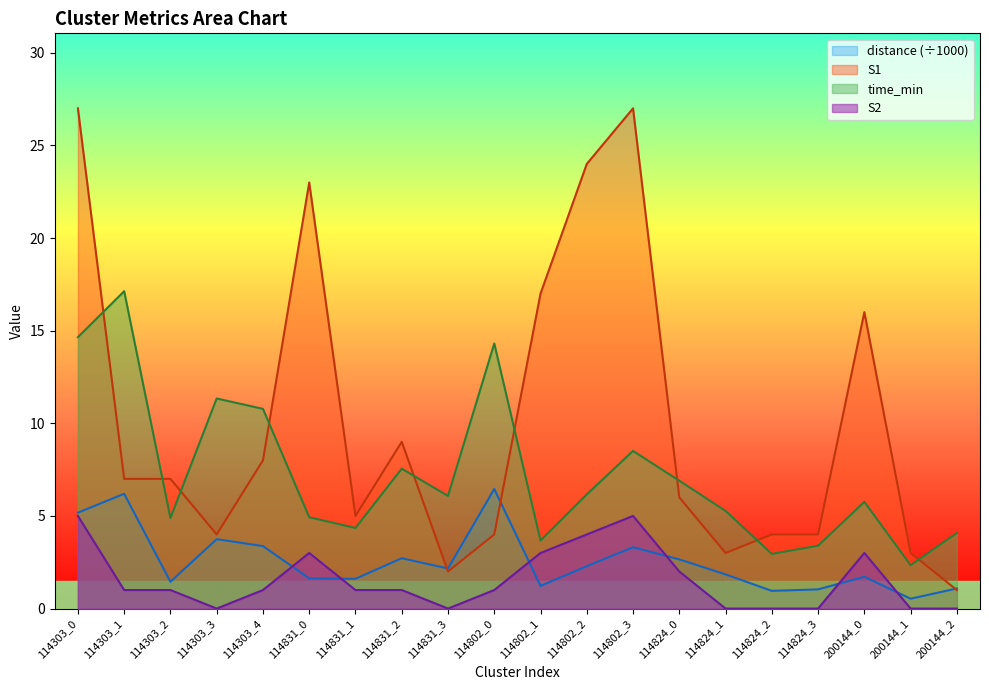

What is the sum of all S1 values?

201.0